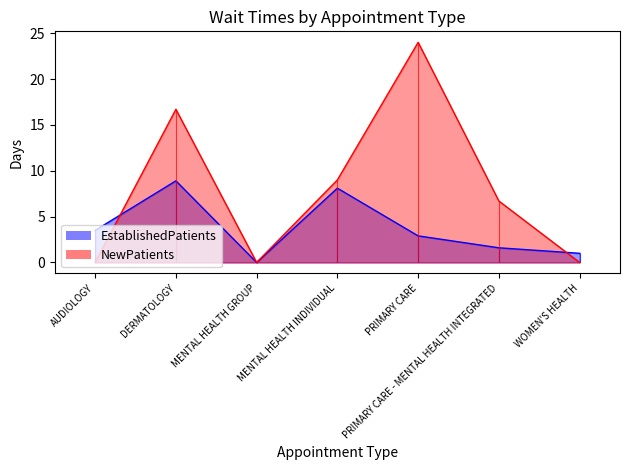

List the series in order of their overall mean, highest first.

NewPatients, EstablishedPatients